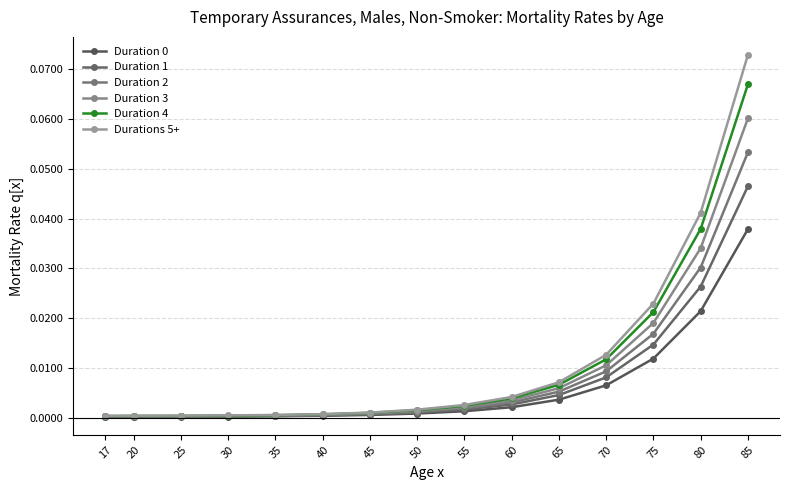

What is the maximum value shown in the chart?

0.1